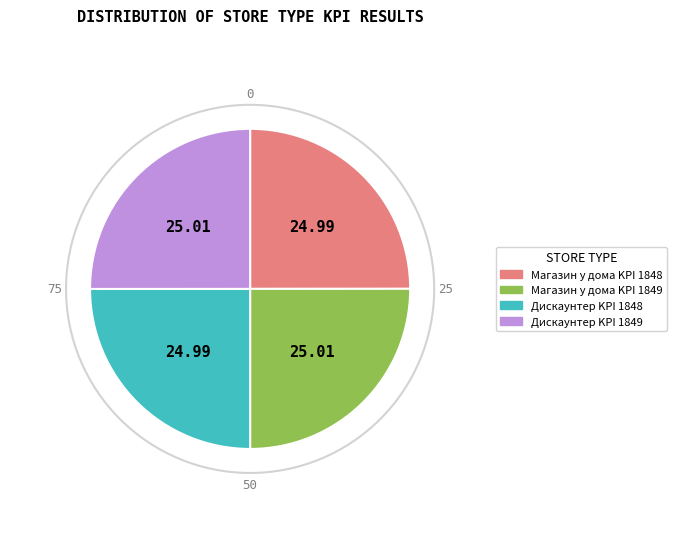

Is there a majority slice in this chart?

No